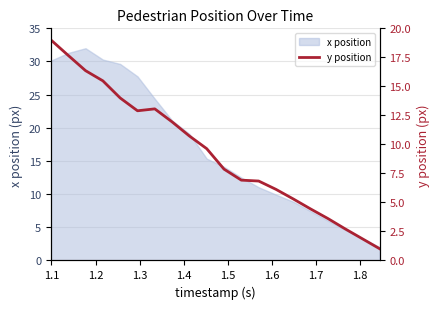

What is the lowest value of the x position series?

2.0